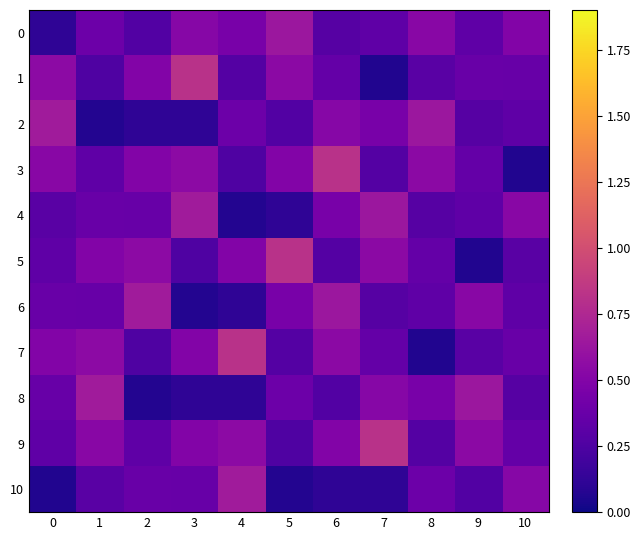

Reading left to right, extract all data points from this chart.

0: 0=0.1	1=0.4	2=0.3	3=0.5	4=0.5	5=0.6	6=0.3	7=0.3	8=0.5	9=0.3	10=0.5
1: 0=0.6	1=0.3	2=0.5	3=0.8	4=0.3	5=0.5	6=0.3	7=0.1	8=0.3	9=0.4	10=0.4
2: 0=0.7	1=0.1	2=0.1	3=0.1	4=0.4	5=0.3	6=0.5	7=0.5	8=0.6	9=0.3	10=0.3
3: 0=0.5	1=0.3	2=0.5	3=0.6	4=0.3	5=0.5	6=0.8	7=0.3	8=0.5	9=0.3	10=0.1
4: 0=0.3	1=0.4	2=0.4	3=0.7	4=0.1	5=0.1	6=0.5	7=0.6	8=0.3	9=0.3	10=0.5
5: 0=0.3	1=0.5	2=0.6	3=0.3	4=0.5	5=0.8	6=0.3	7=0.5	8=0.3	9=0.1	10=0.3
6: 0=0.4	1=0.4	2=0.7	3=0.1	4=0.1	5=0.5	6=0.6	7=0.3	8=0.3	9=0.5	10=0.3
7: 0=0.5	1=0.6	2=0.3	3=0.5	4=0.8	5=0.3	6=0.5	7=0.3	8=0.1	9=0.3	10=0.4
8: 0=0.4	1=0.7	2=0.1	3=0.1	4=0.1	5=0.4	6=0.3	7=0.5	8=0.5	9=0.6	10=0.3
9: 0=0.3	1=0.5	2=0.3	3=0.5	4=0.6	5=0.3	6=0.5	7=0.8	8=0.3	9=0.5	10=0.3
10: 0=0.1	1=0.3	2=0.4	3=0.4	4=0.7	5=0.1	6=0.1	7=0.1	8=0.4	9=0.3	10=0.5